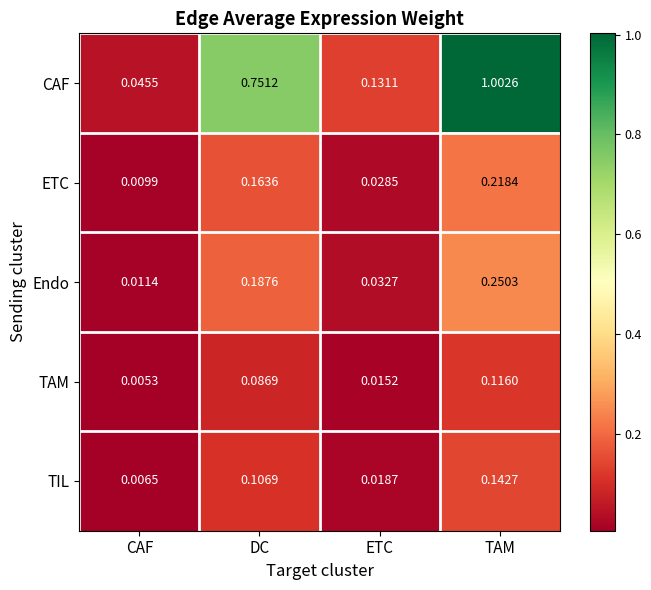

Which series has the largest range (max minus min)?

CAF